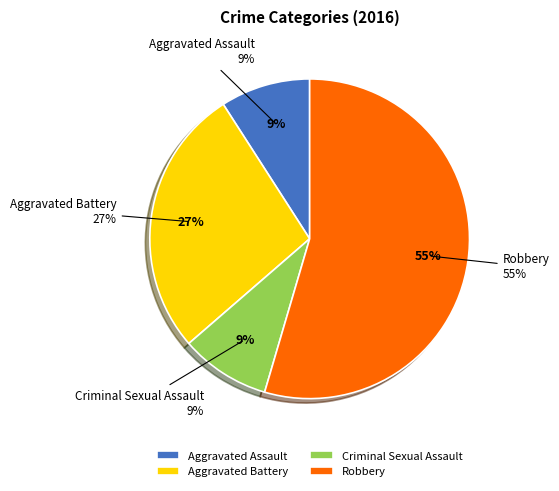

To the nearest percent, what is the average slice percentage?

25%